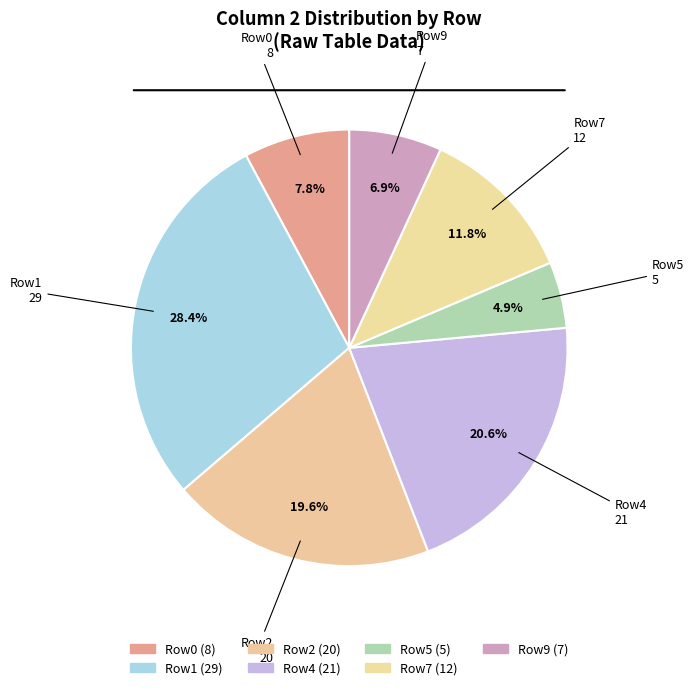

Count the number of slices in the pie.

7